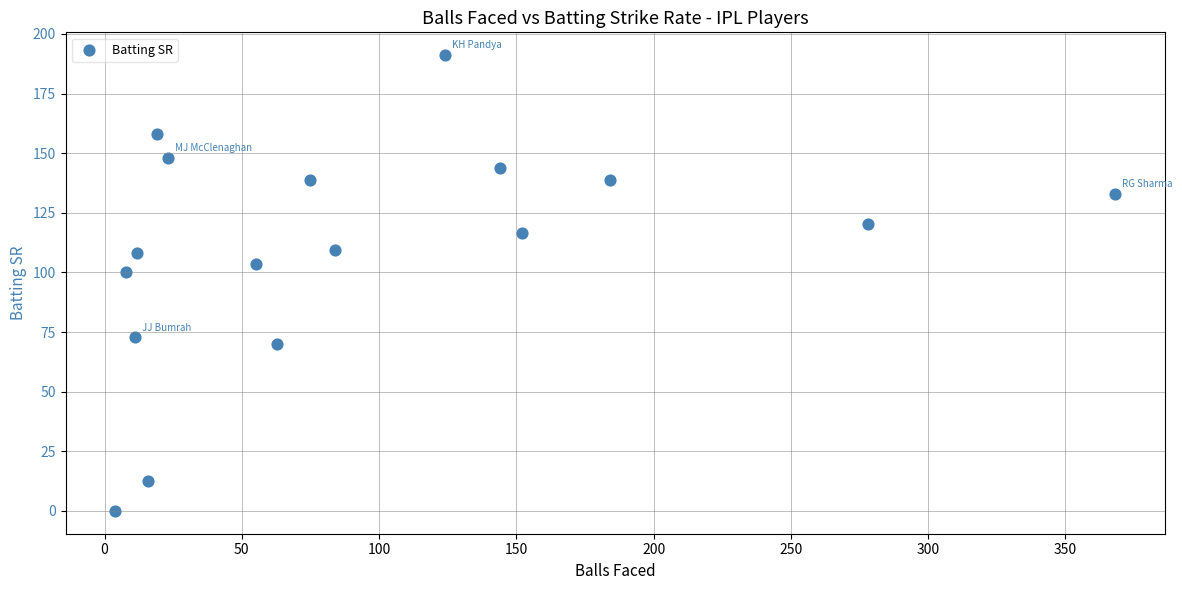

What Y value in the scatter plot is closest to 95?

100.0